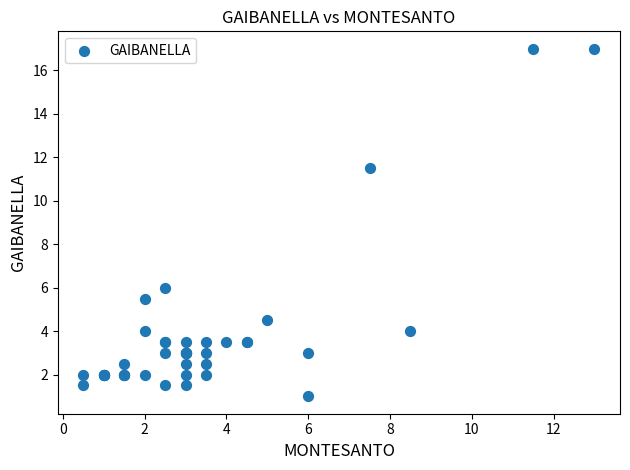

What Y value in the scatter plot is closest to 9?

11.5